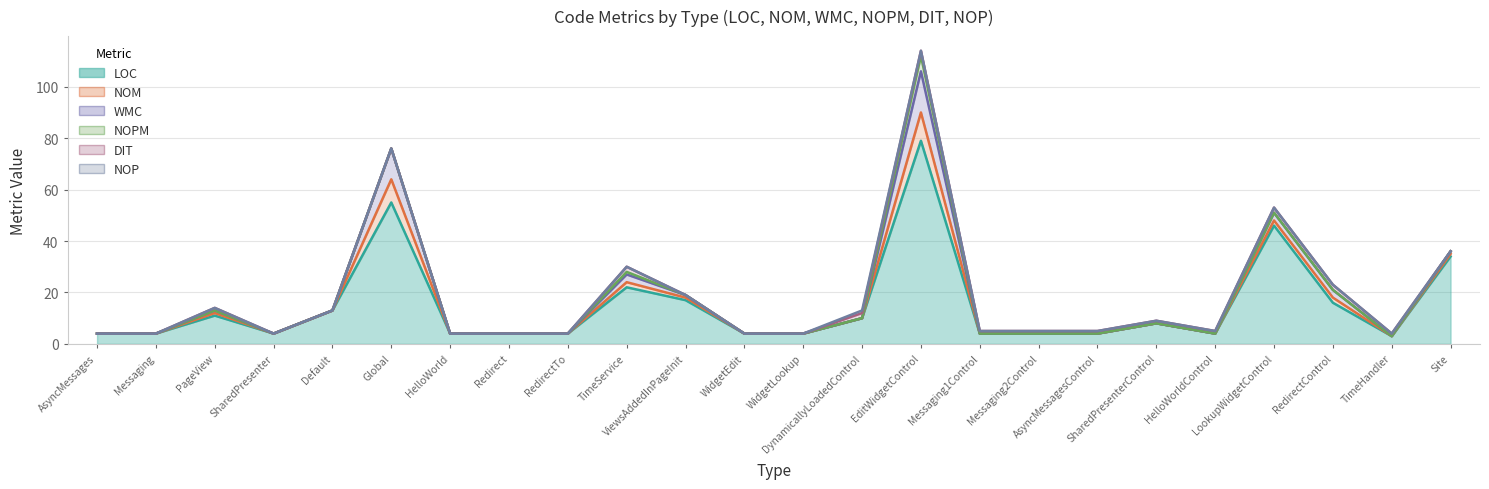

At which label is LOC closest to 41?

LookupWidgetControl